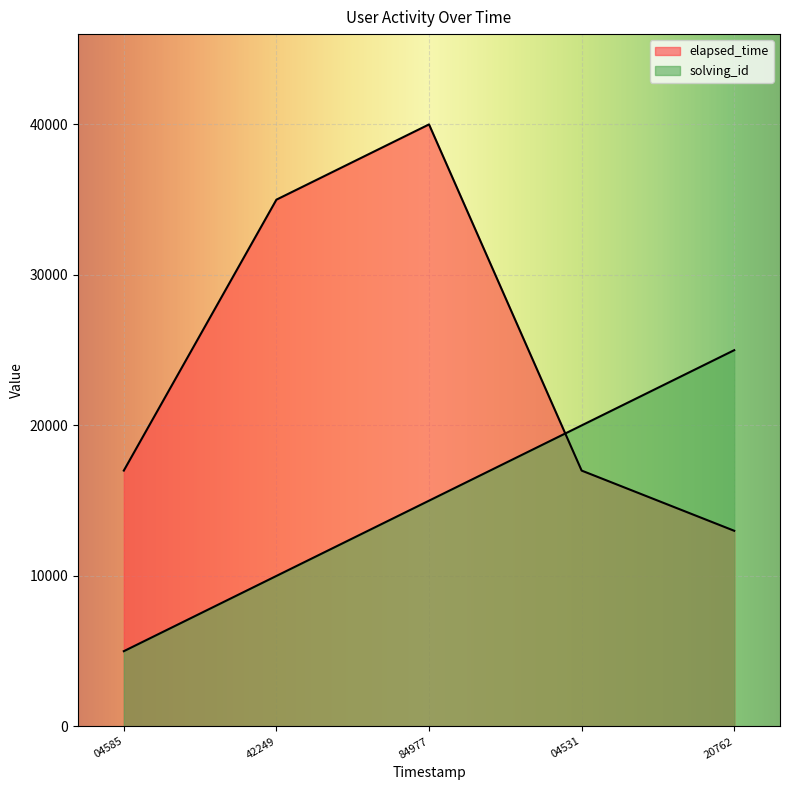

How many values in the elapsed_time series are below 17000?

1